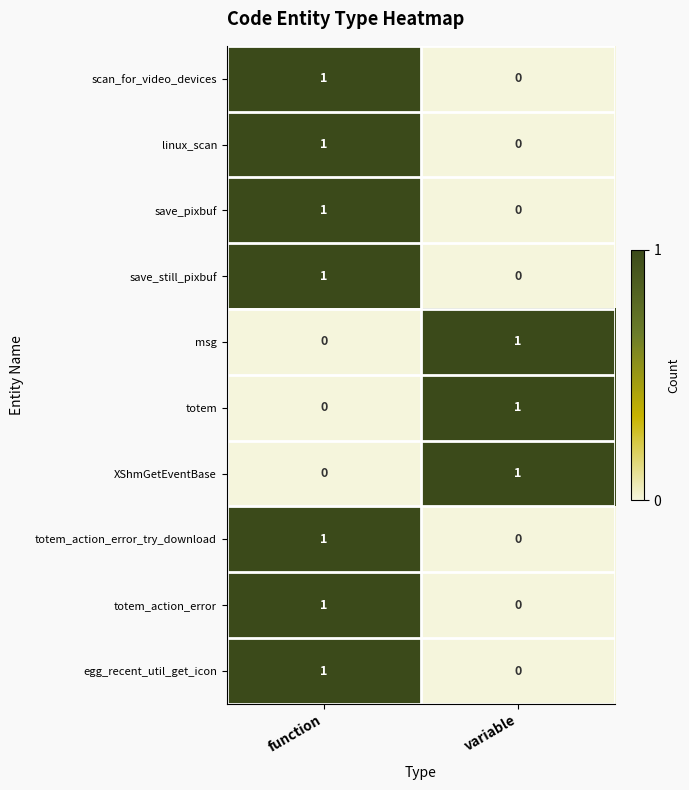

Reading left to right, list all the values displayed in this chart.

scan_for_video_devices: 1	0
linux_scan: 1	0
save_pixbuf: 1	0
save_still_pixbuf: 1	0
msg: 0	1
totem: 0	1
XShmGetEventBase: 0	1
totem_action_error_try_download: 1	0
totem_action_error: 1	0
egg_recent_util_get_icon: 1	0